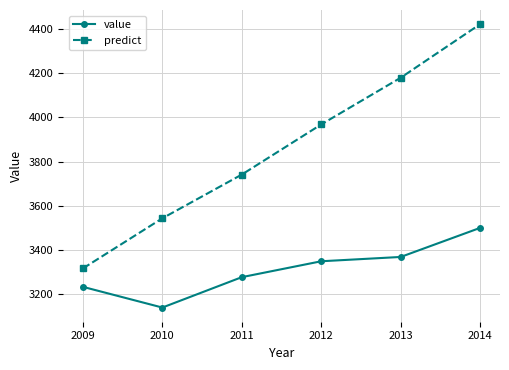

Which series changed the most between 2011 and 2012?

predict